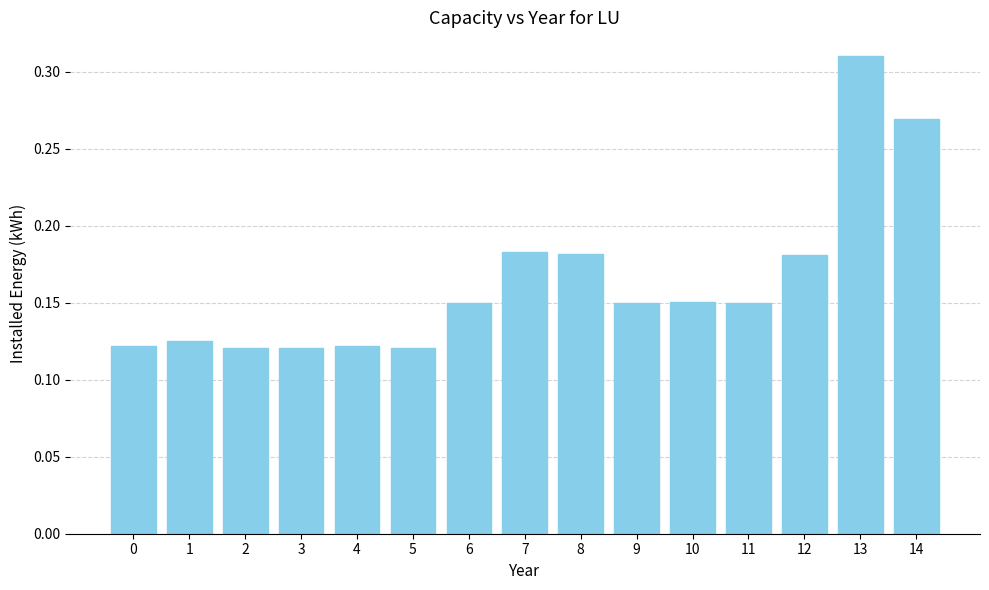

What is the sum of all values?

2.5